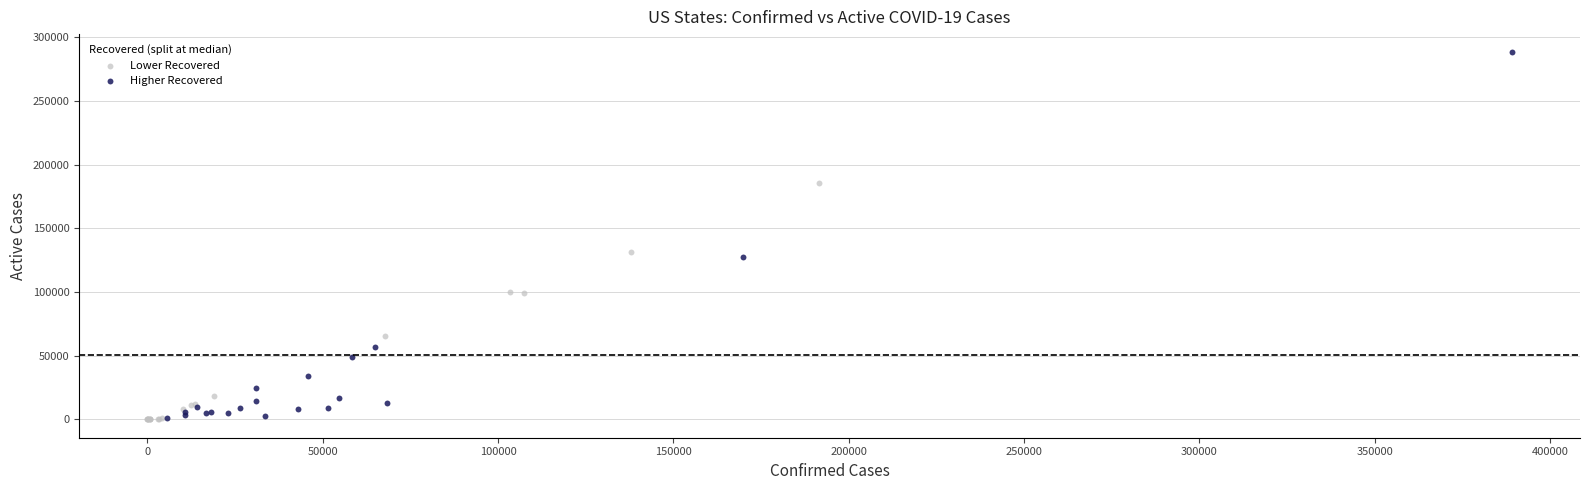

Which series has the largest Y range (max minus min)?

Higher Recovered